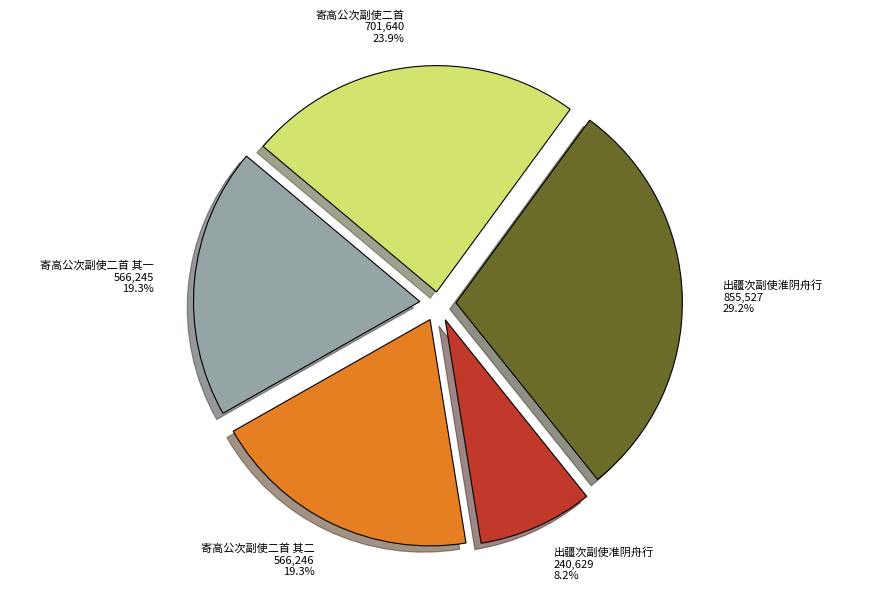

What is the ratio of the value at 寄高公次副使二首 其一 to the value at 寄高公次副使二首 其二?

1.0